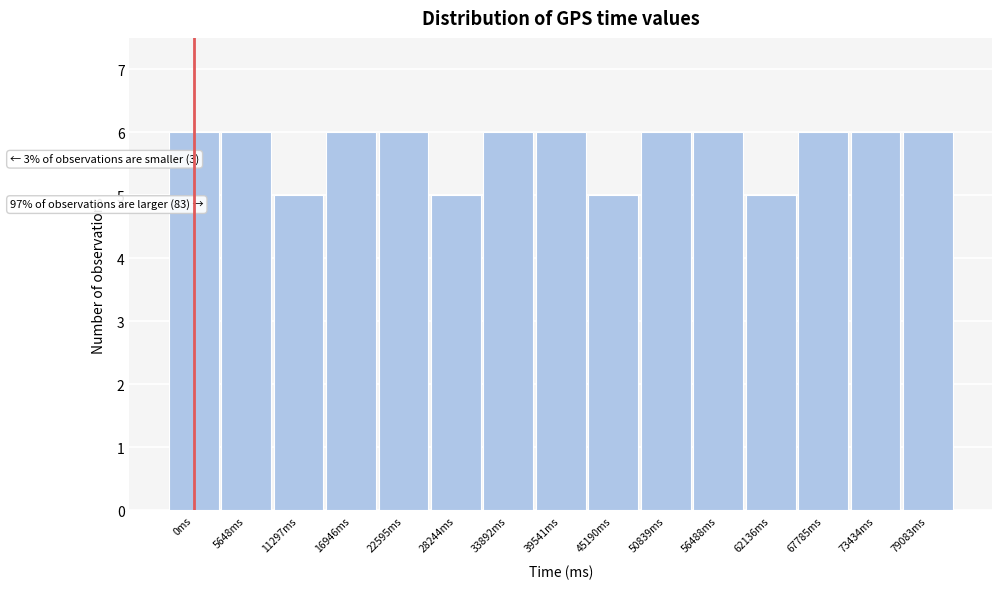

Reading right to left, list all the values displayed in this chart.

6	6	6	5	6	6	5	6	6	5	6	6	5	6	6